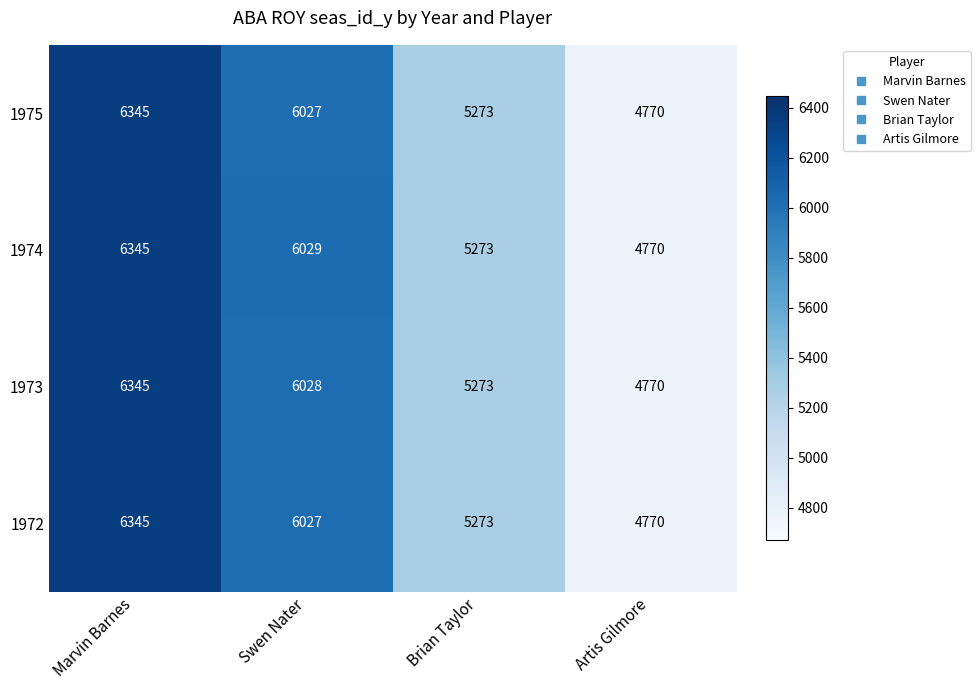

Where does the 1973 series first go above 6028?

Marvin Barnes